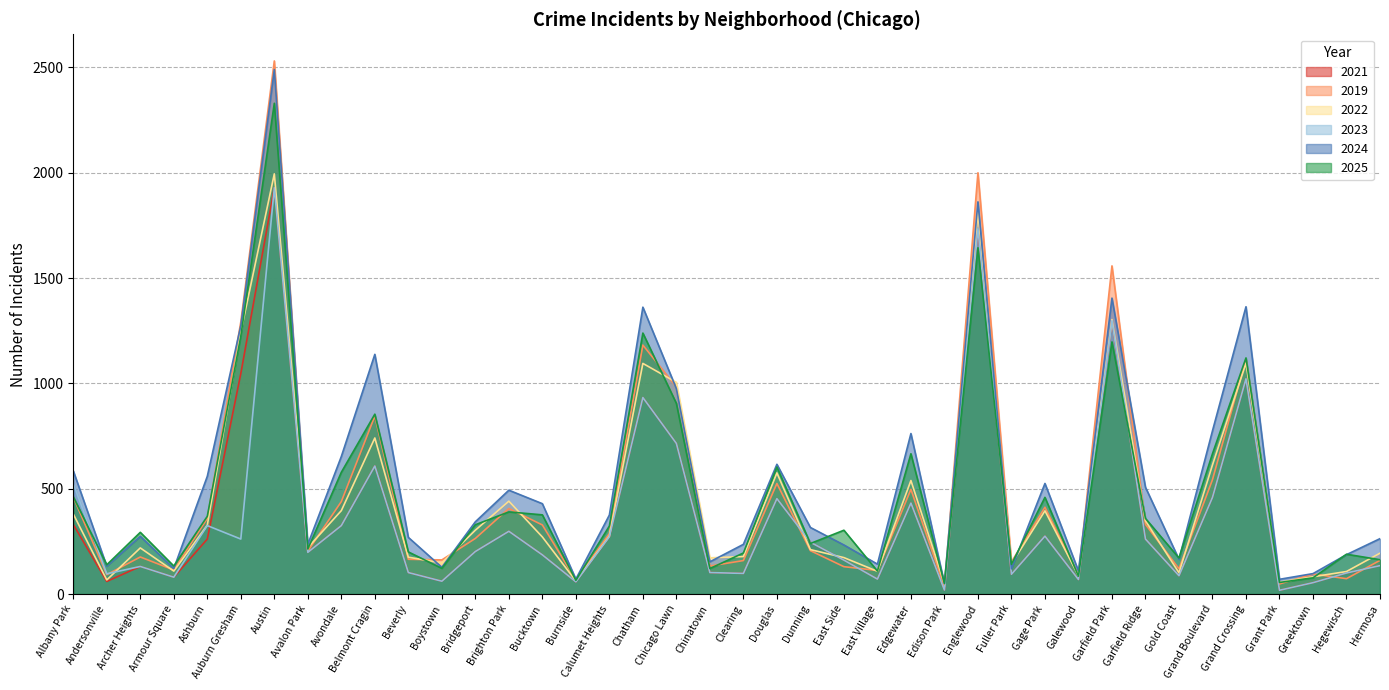

Where is the first local minimum for 2021?

Andersonville